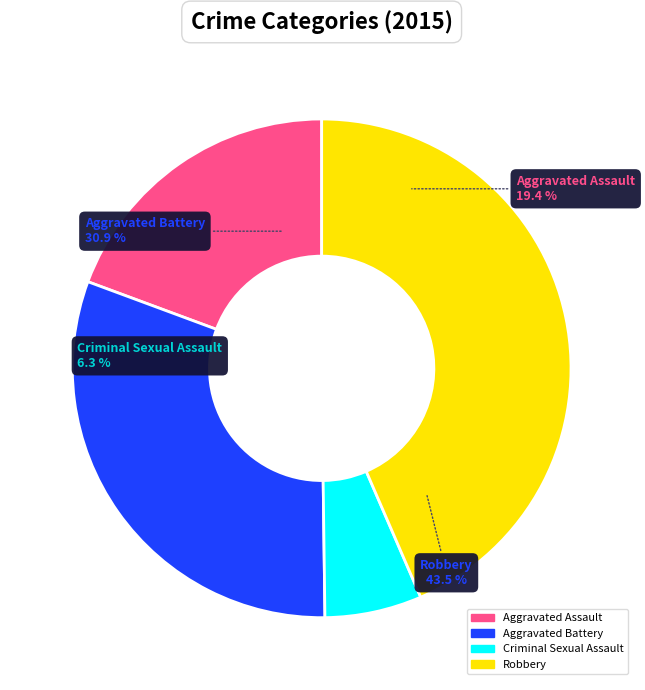

What is the change in value from Aggravated Assault to Aggravated Battery?

+192